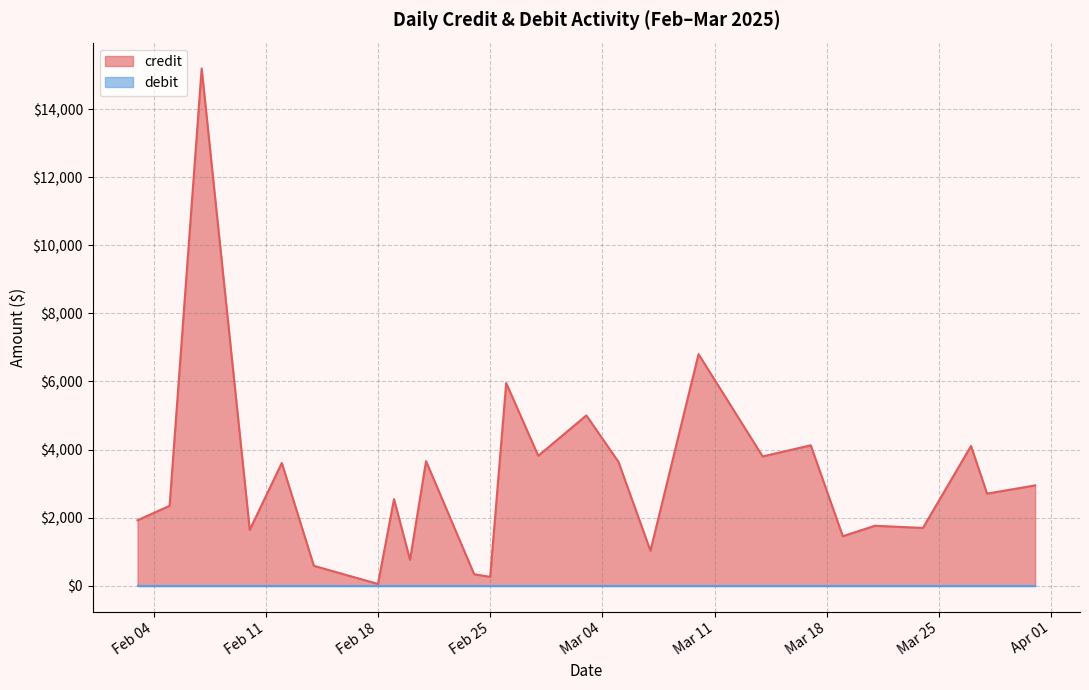

The value of credit at 22 is 5055.7. True or false?

False